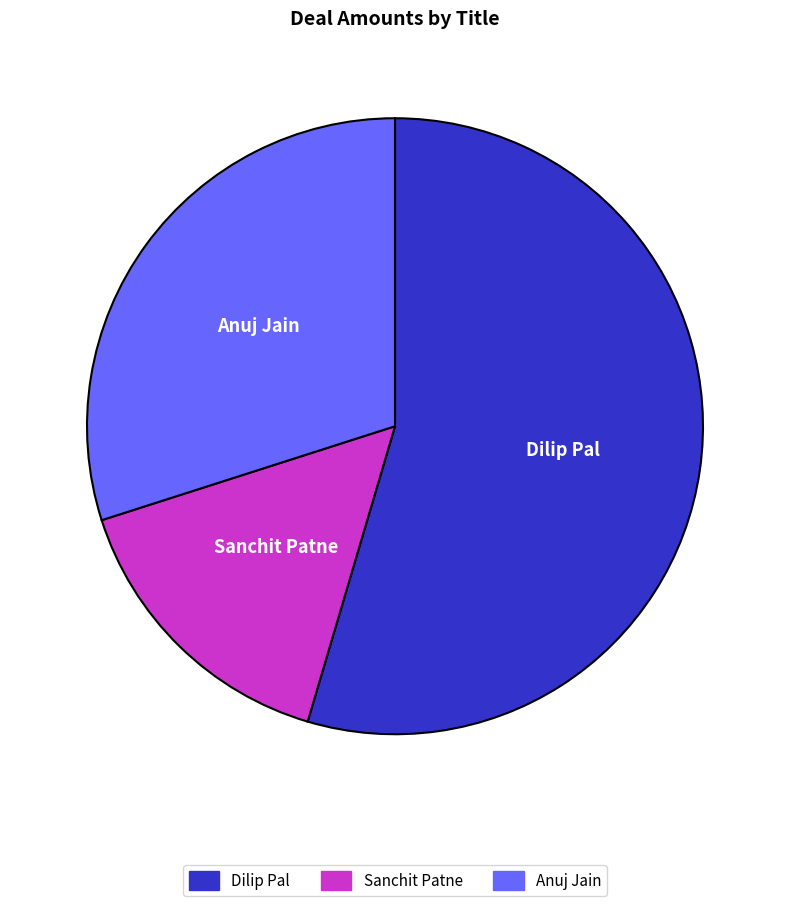

What is the ratio of the value at Dilip Pal to the value at Anuj Jain?

1.8